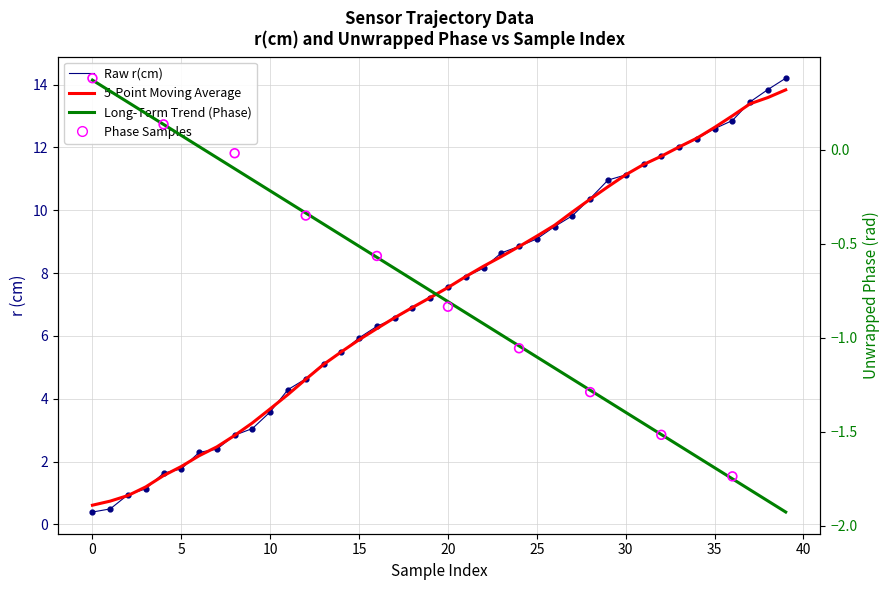

Which series has the largest Y range (max minus min)?

r(cm)